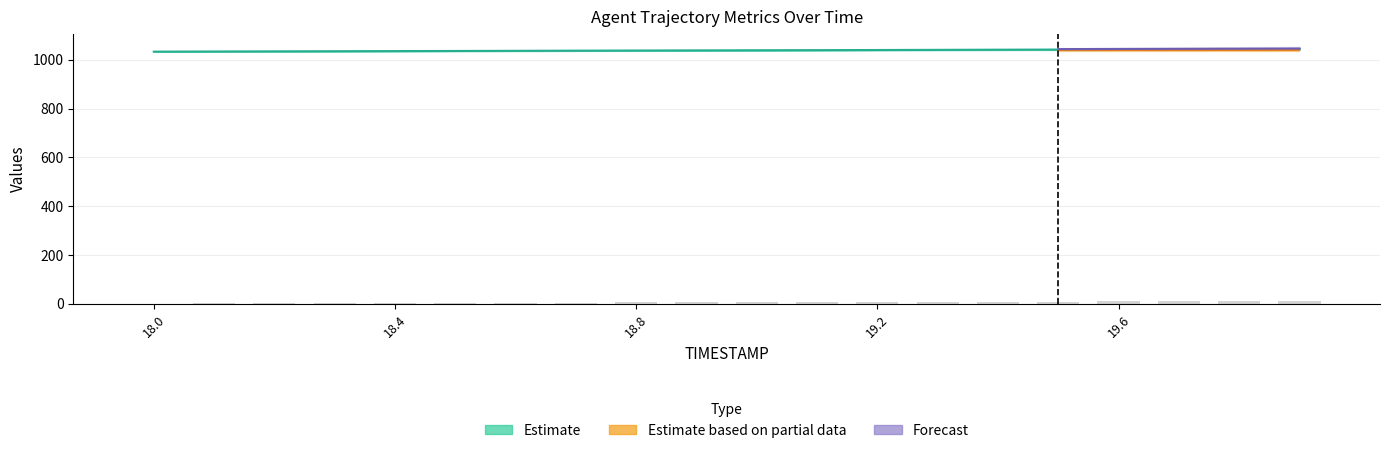

The Y series shows 0.2 at 18.0. True or false?

False